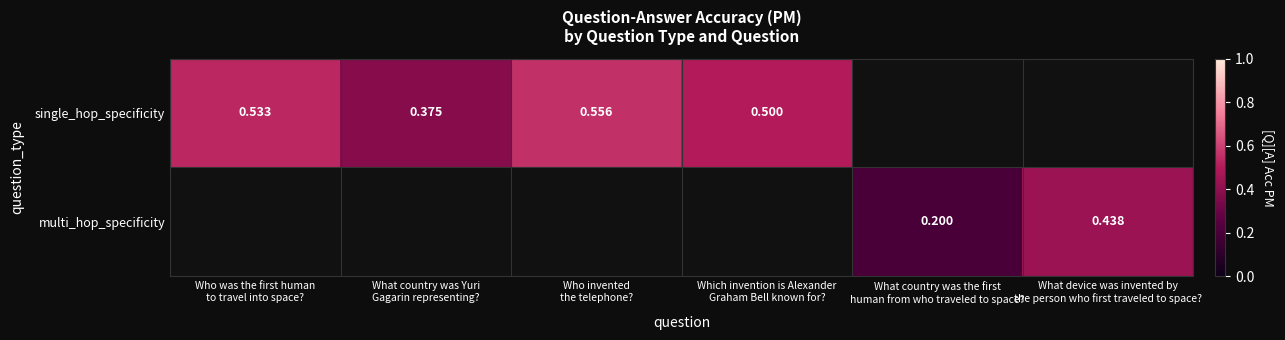

How many data points does each series have?

6